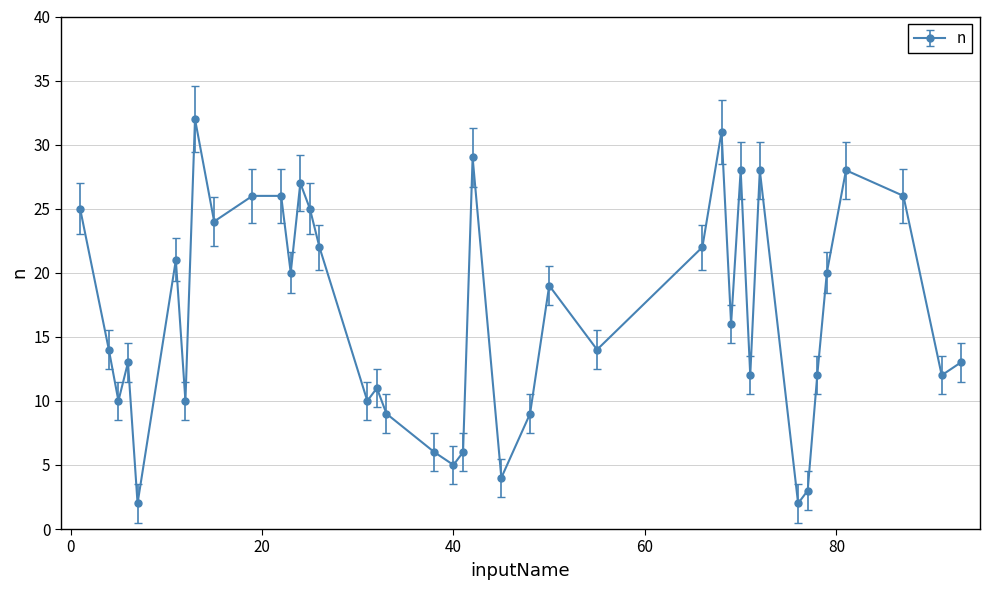

Does the chart have visible grid lines?

Yes